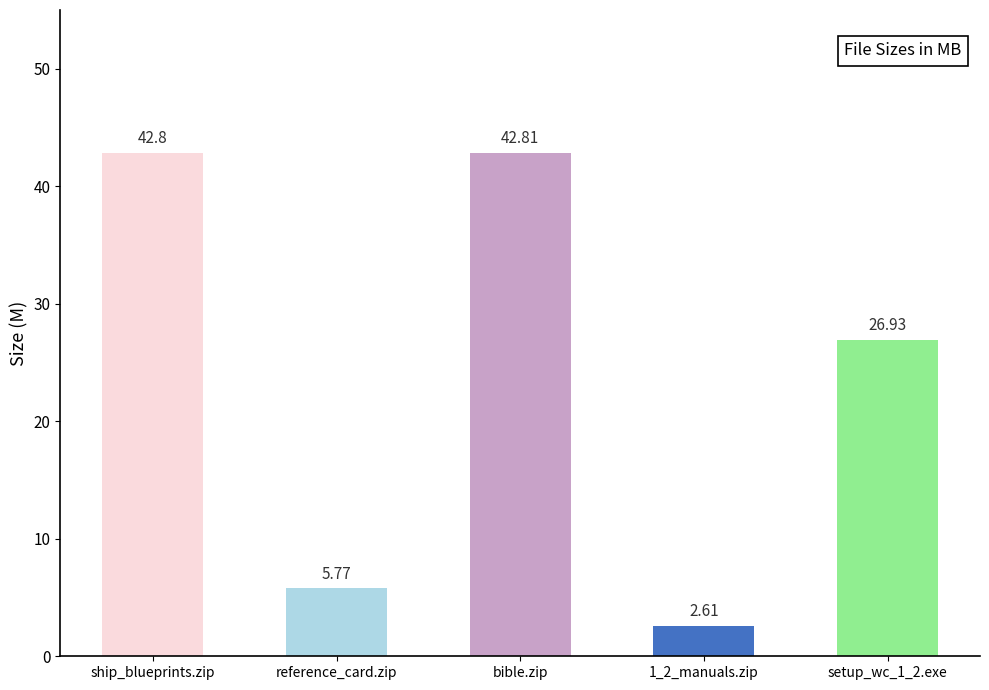

What value does the data have at 1_2_manuals.zip?

2.6